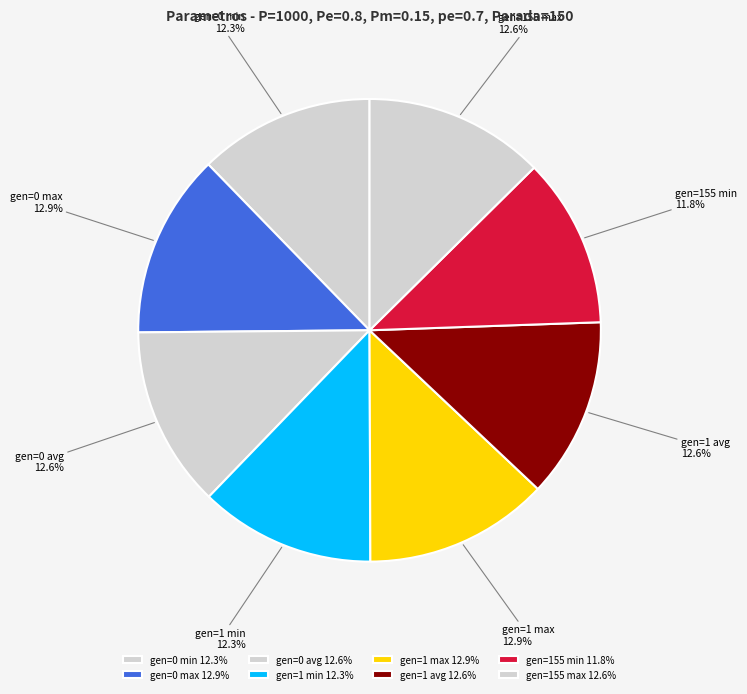

True or false: gen=1 max accounts for 23% of the total.

False